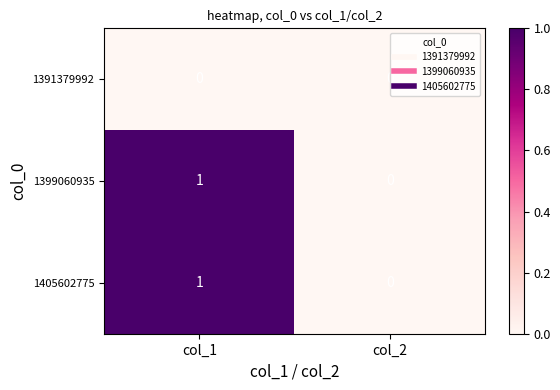

What is the spread (max minus min) of values at col_1?

1